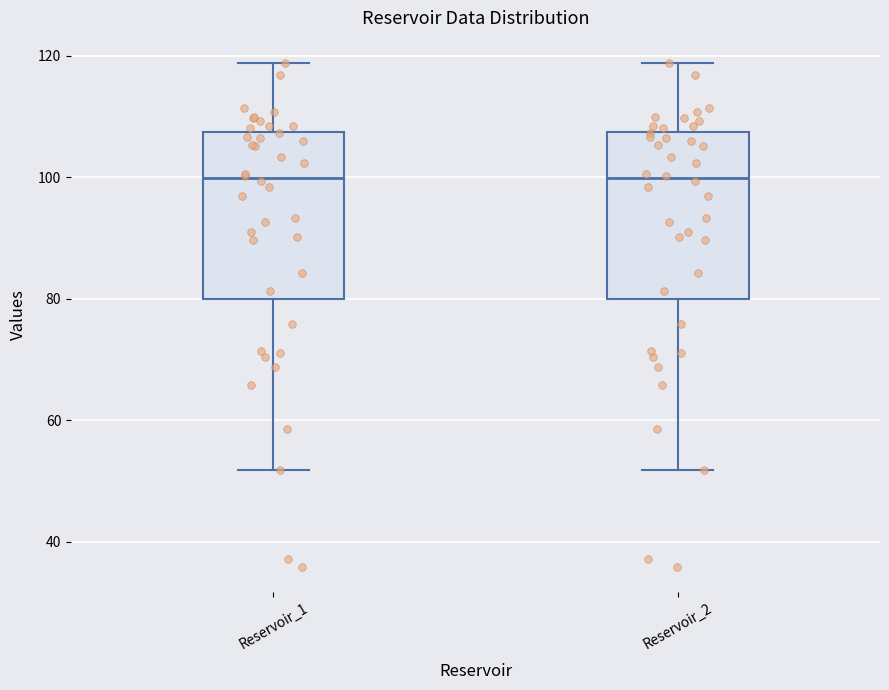

Where is the upper edge of the box for Reservoir_1 on the y-axis? The values are not printed on the chart, so give them approximately, as read against the axis.

108